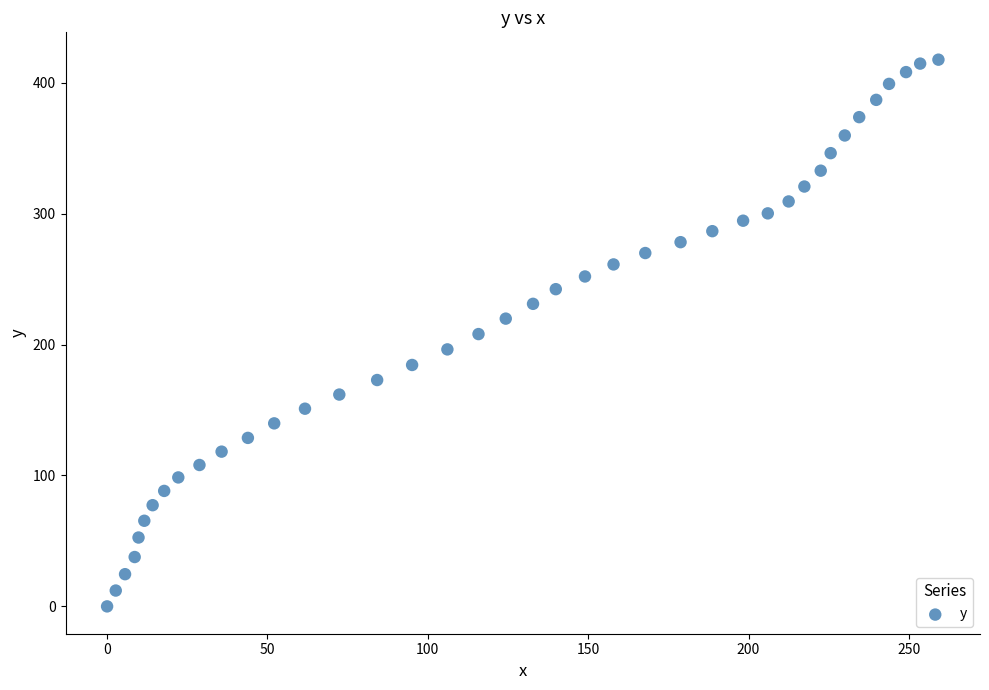

What is the range of Y values (max minus min)?

417.6